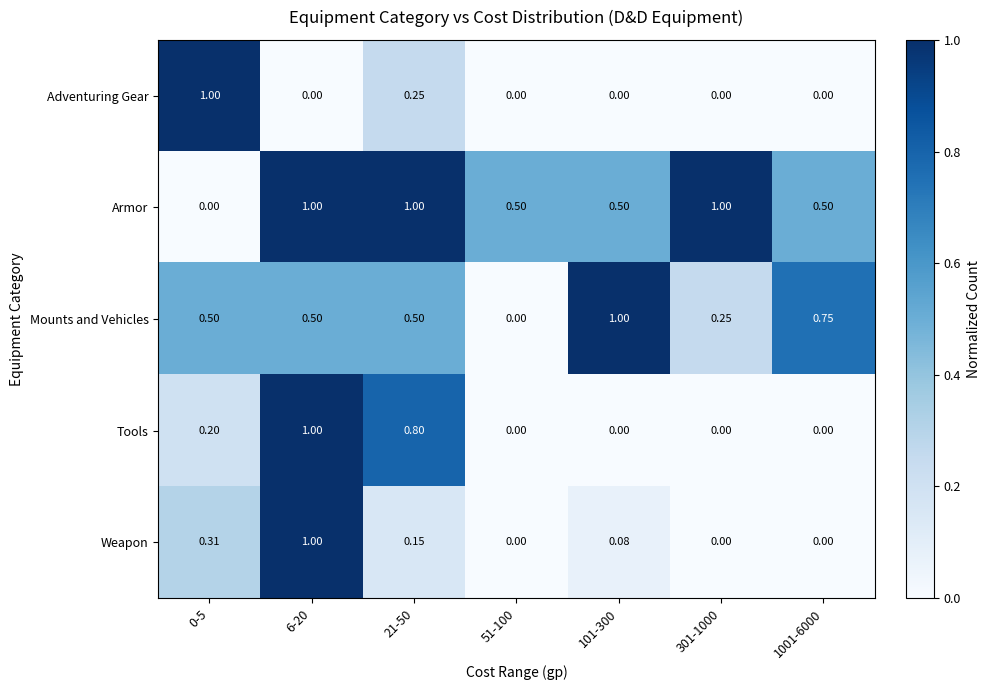

Is the value of Tools at 21-50 greater than the value of Weapon at 6-20?

No